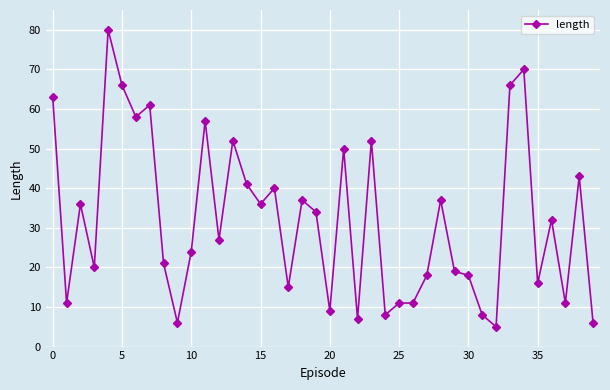

What is the minimum value shown in the chart?

5